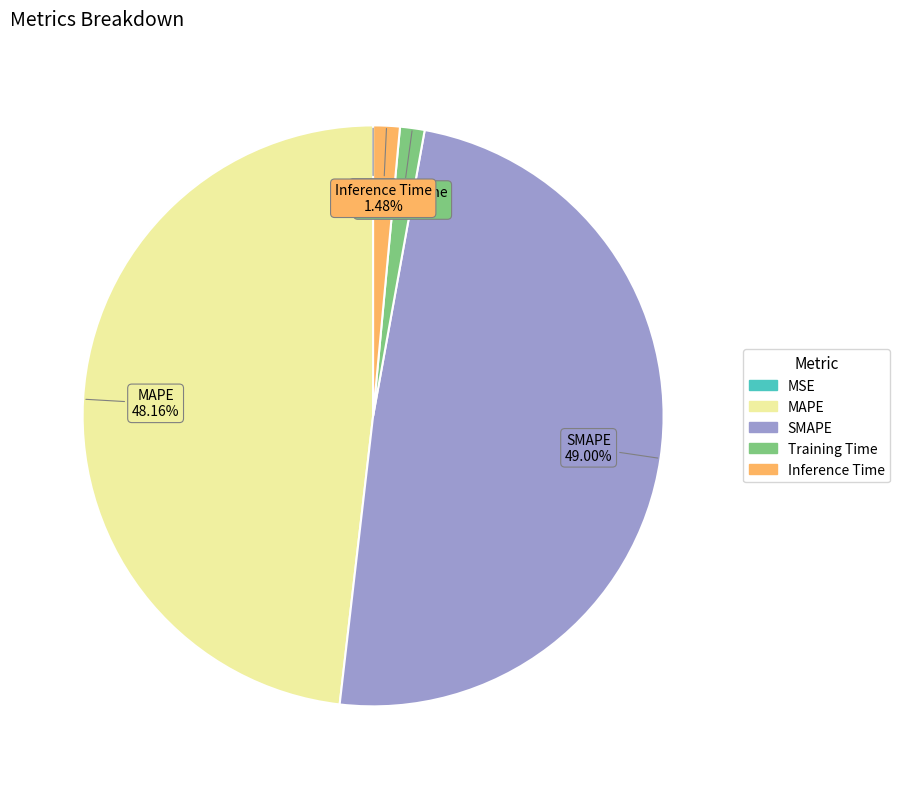

Which has a higher value, Training Time or MAPE?

MAPE